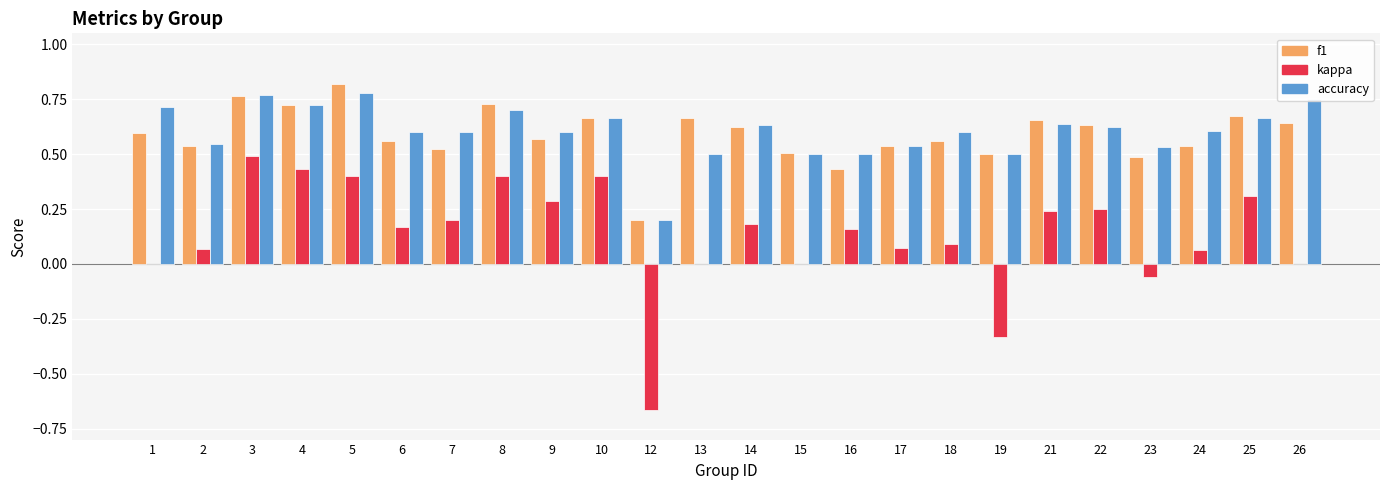

How many categories are shown in the chart?

24